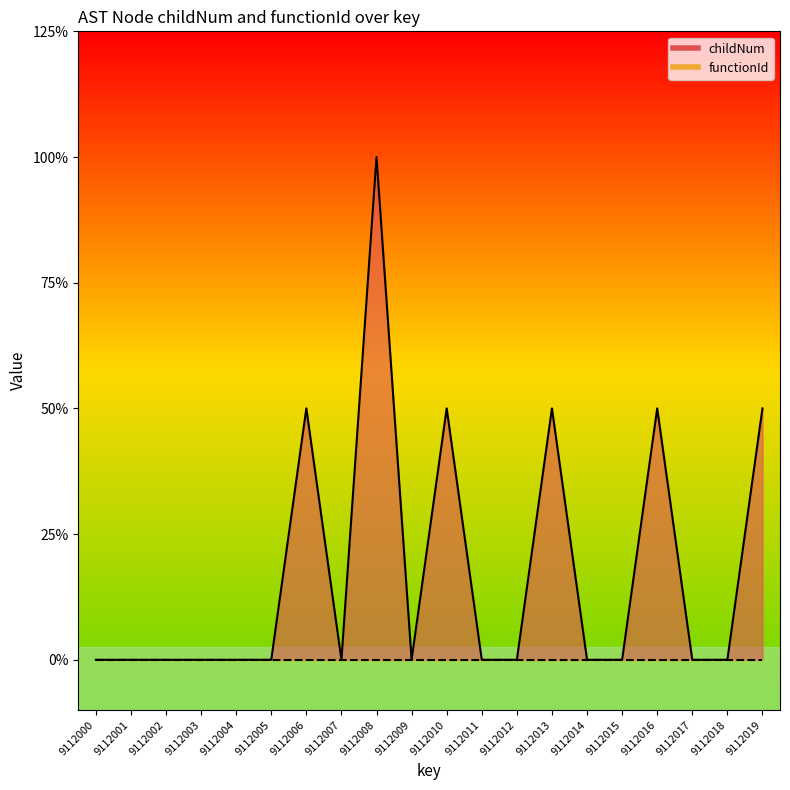

The chart shows a value of -1 at 9112017. True or false?

False